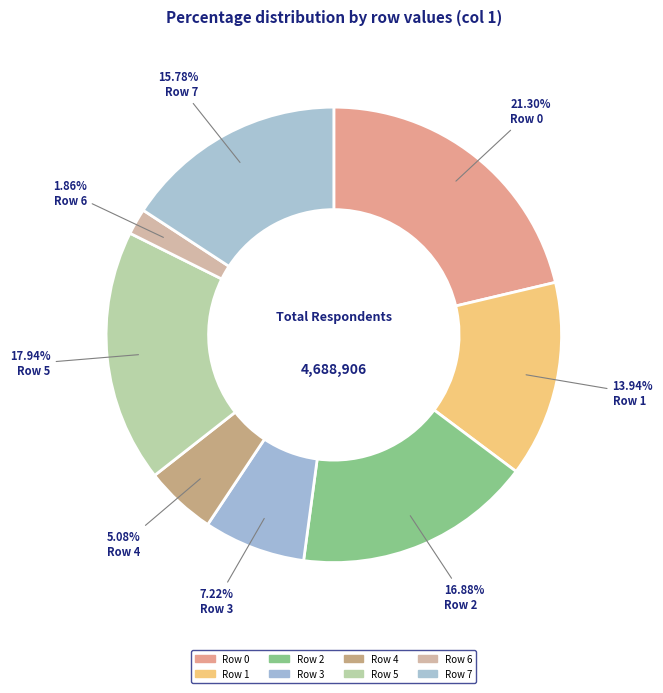

Is it true that Row 1 is 1% of the pie?

False